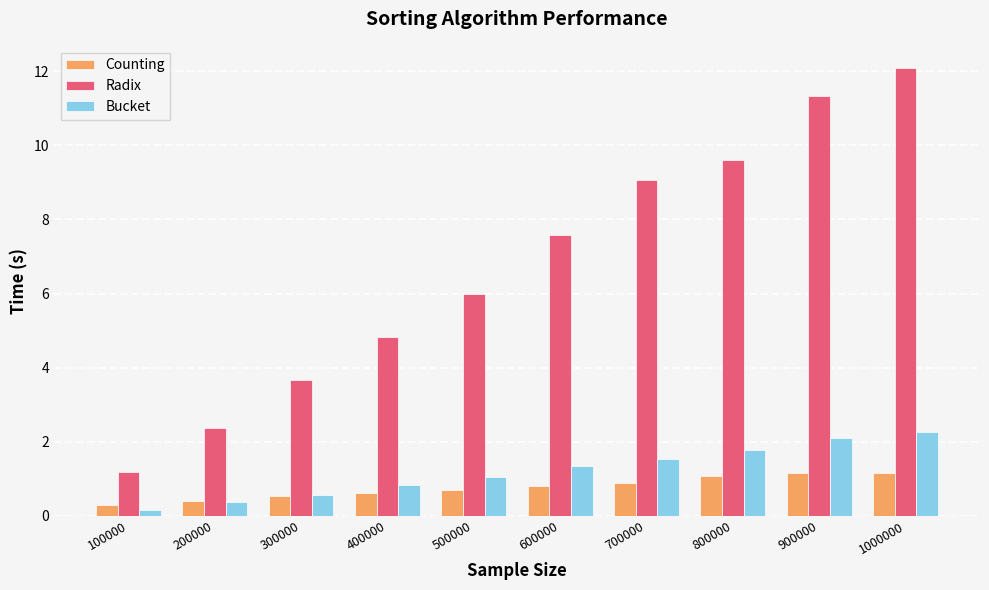

At which category is the sum across all series the highest?

1000000